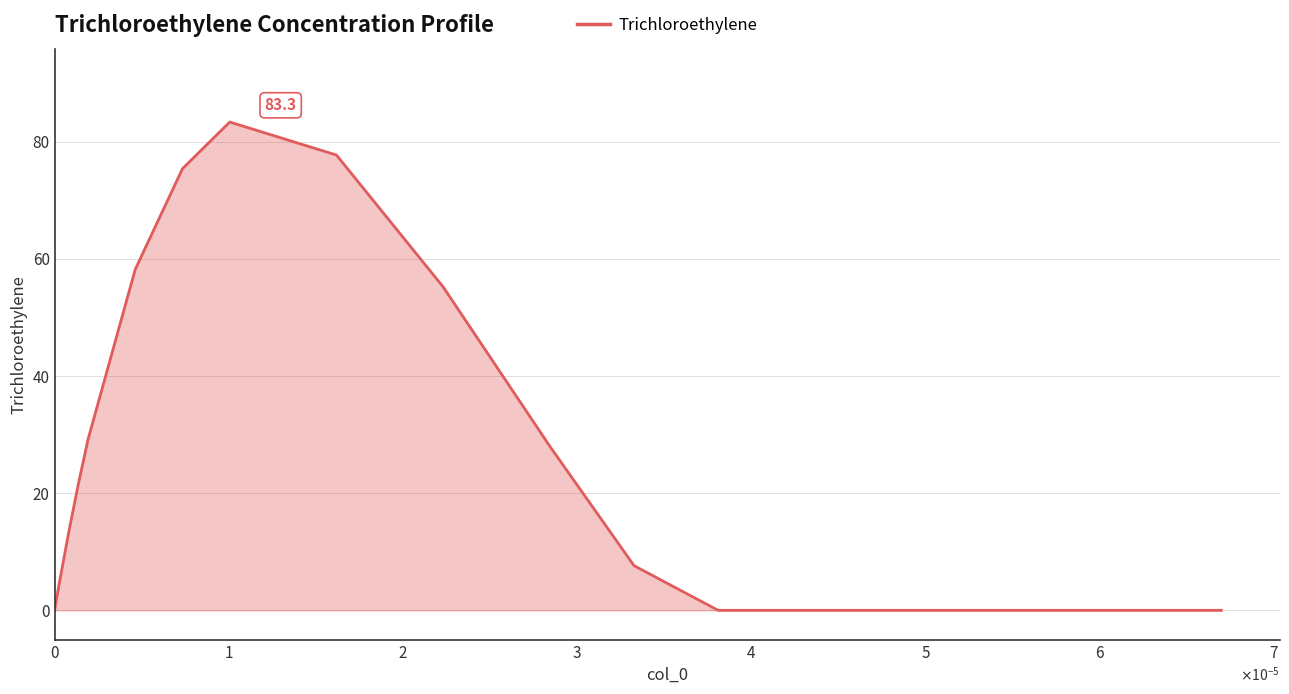

What is the difference between the maximum and minimum values?

83.3